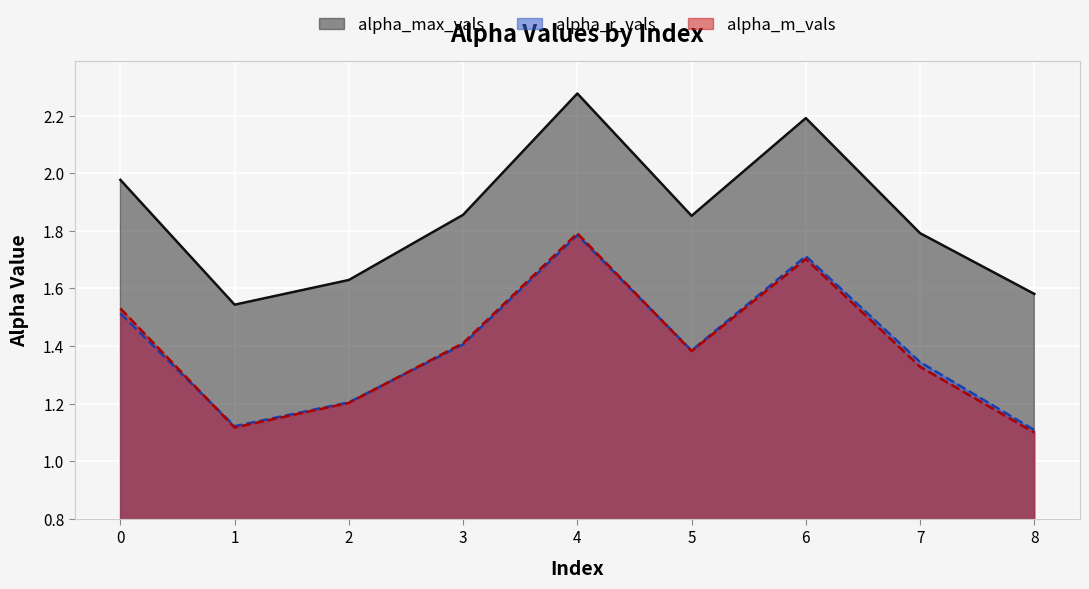

What is the spread (max minus min) of values at 0?

0.5